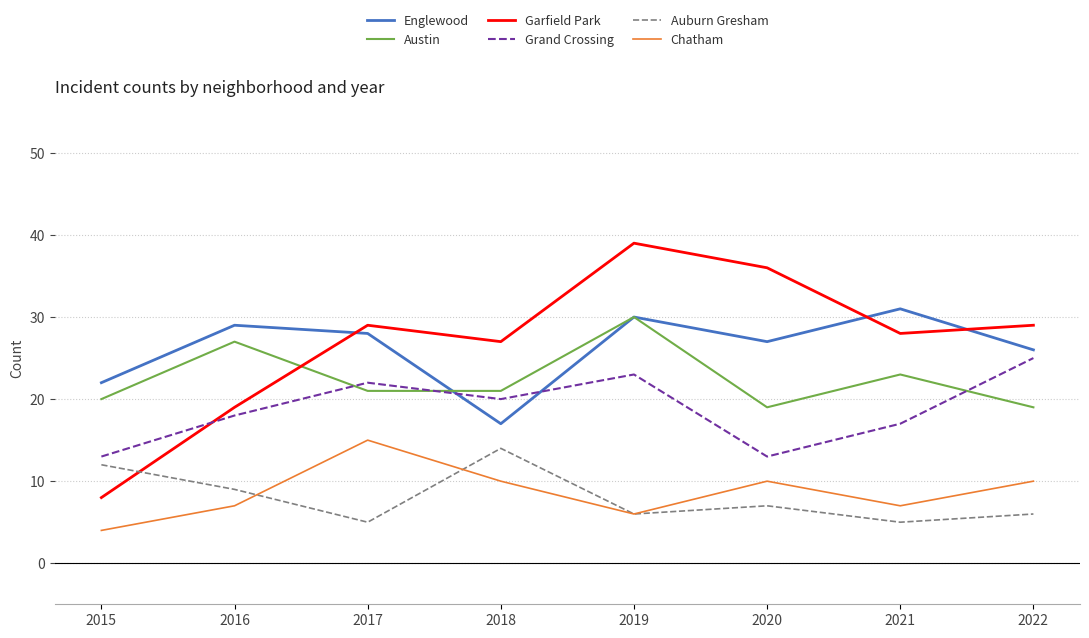

What is the sum of all Grand Crossing values?

151